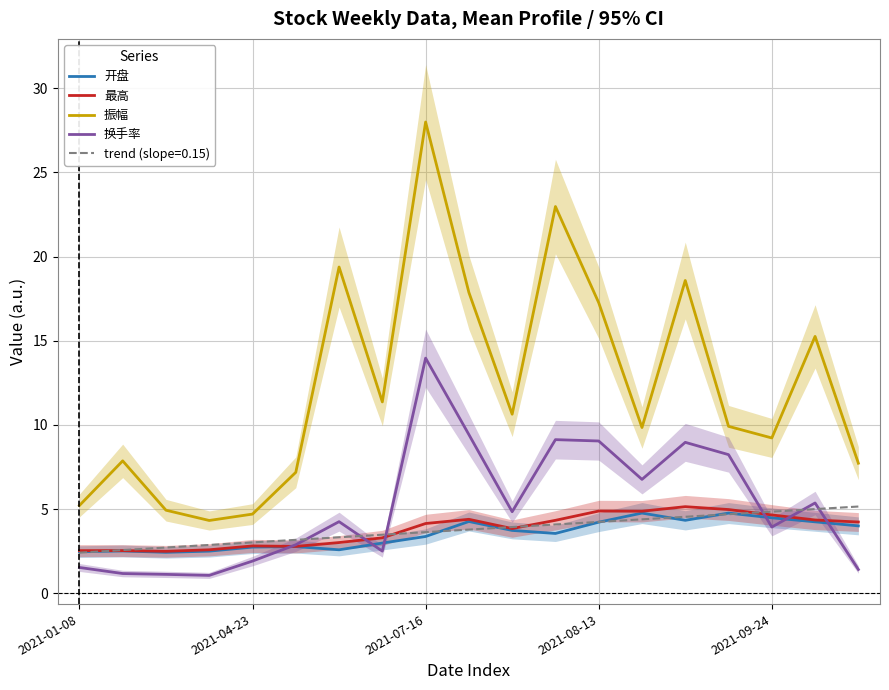

What value does the 换手率 series have at 7?

2.5